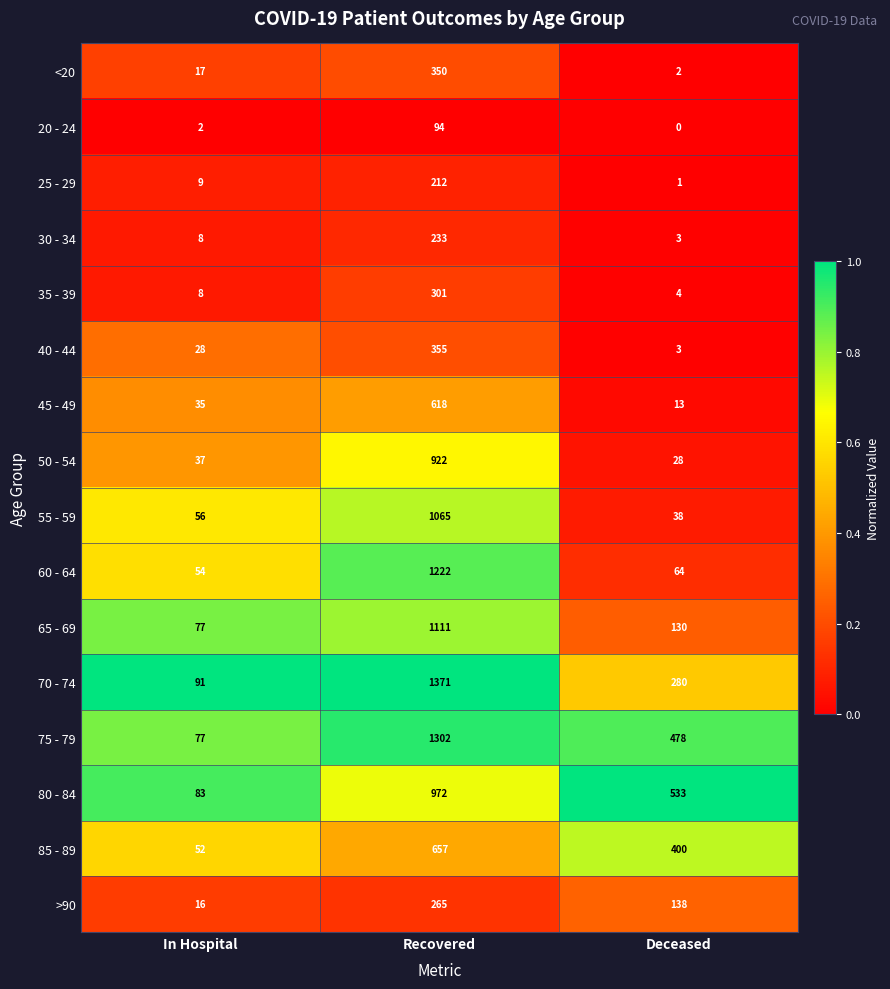

Is it true that 45 - 49 equals 172 at Recovered?

False